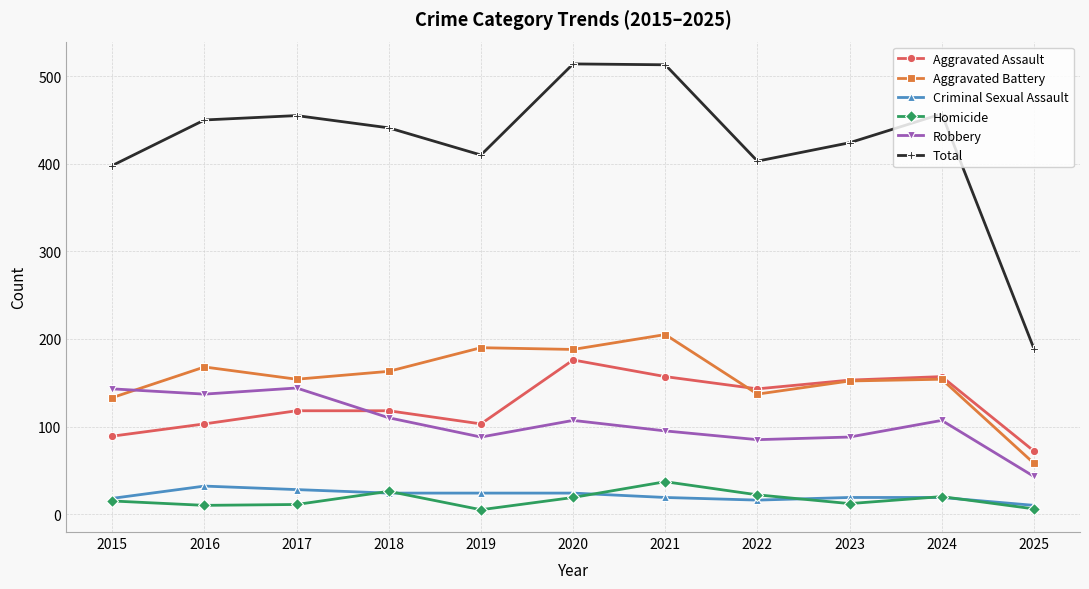

The value of Criminal Sexual Assault at 2021 is 19. True or false?

True